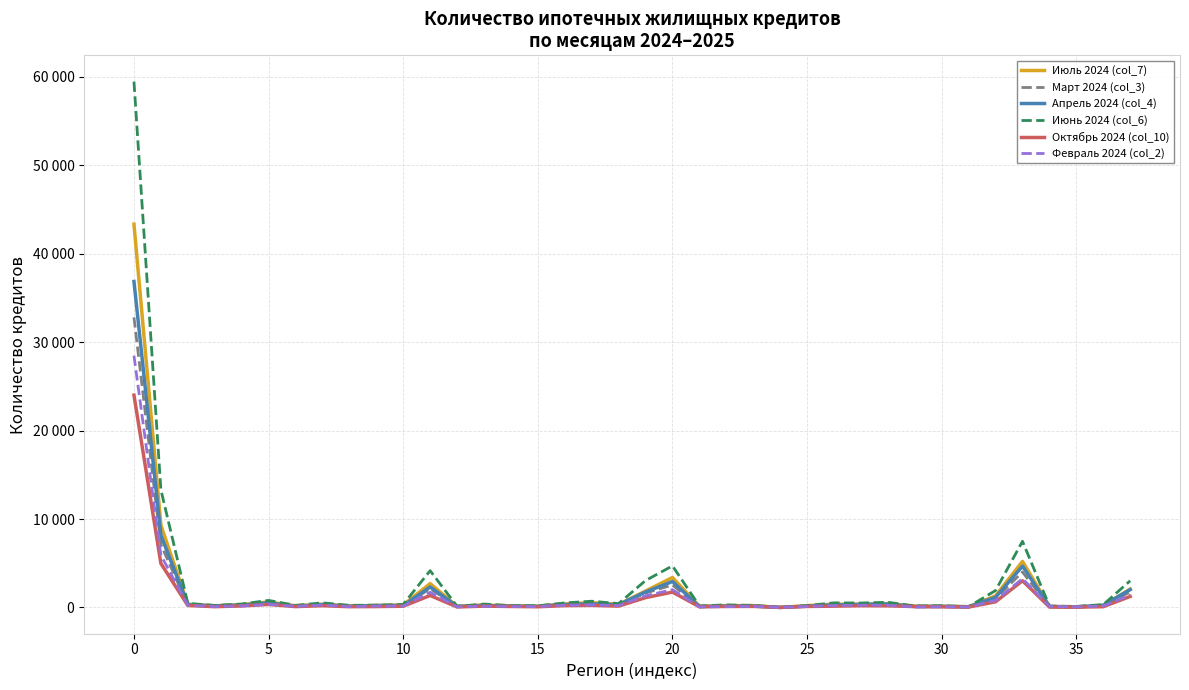

Which series has the largest total across all categories?

Июнь 2024 (col_6)